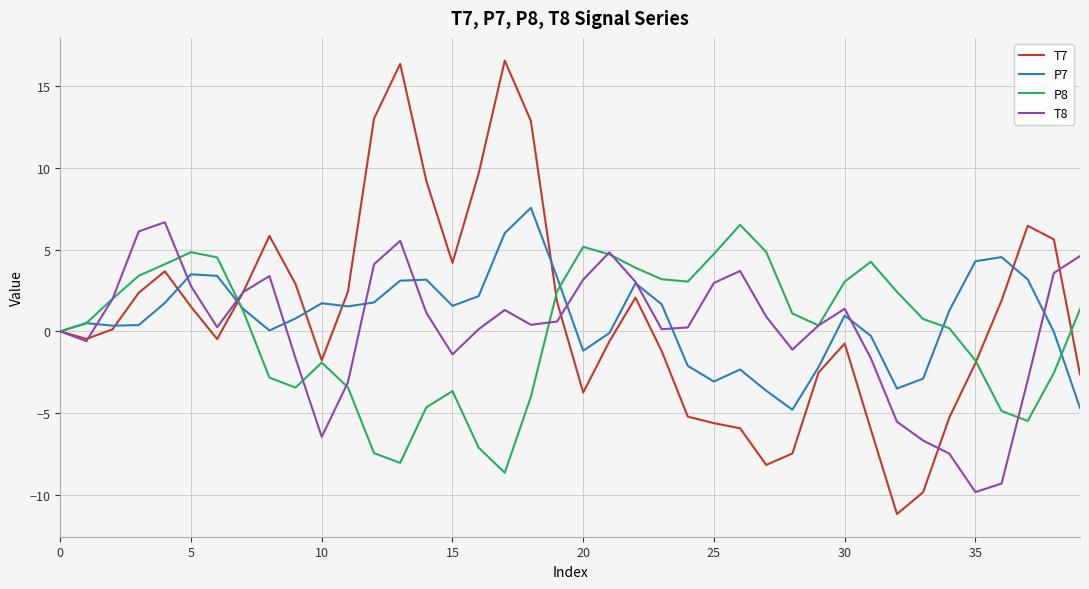

What is the greatest value displayed?

16.6